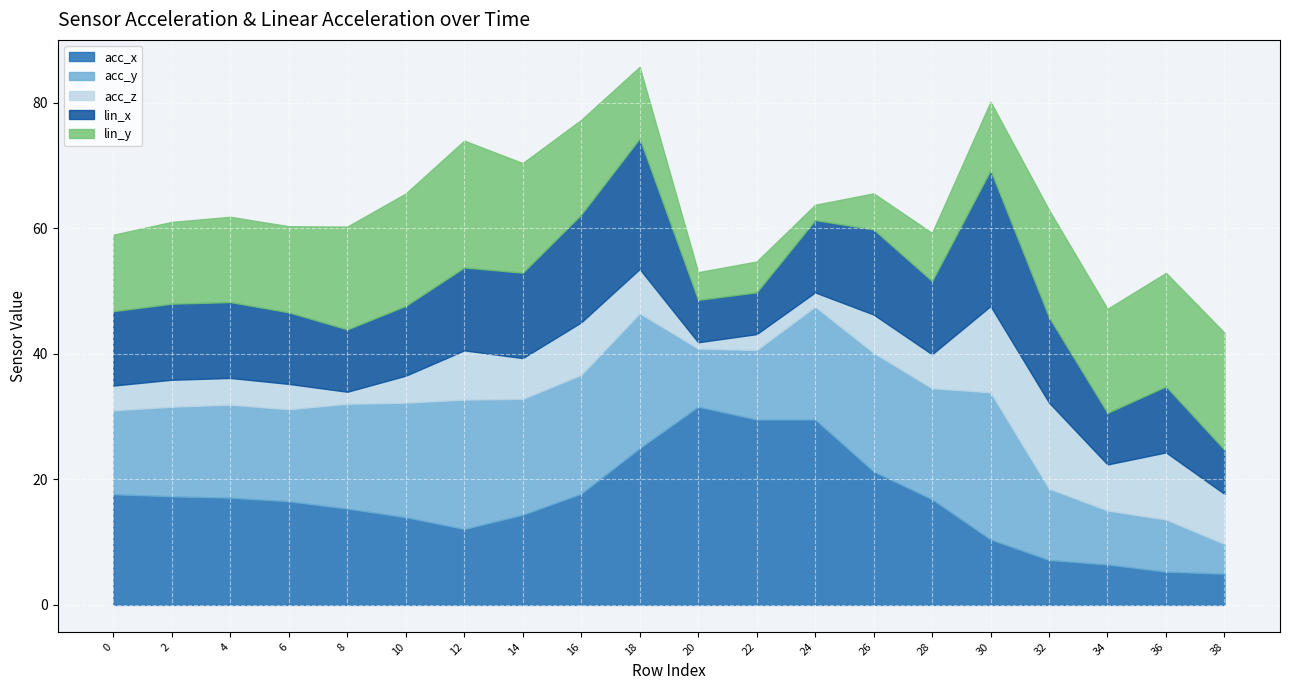

Which category has the highest value across all series?

20